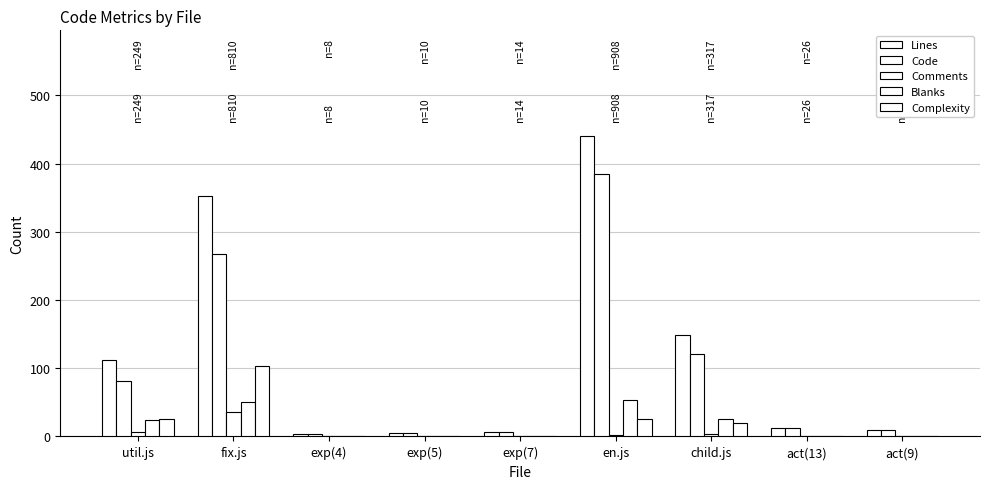

How many categories are shown in the chart?

9